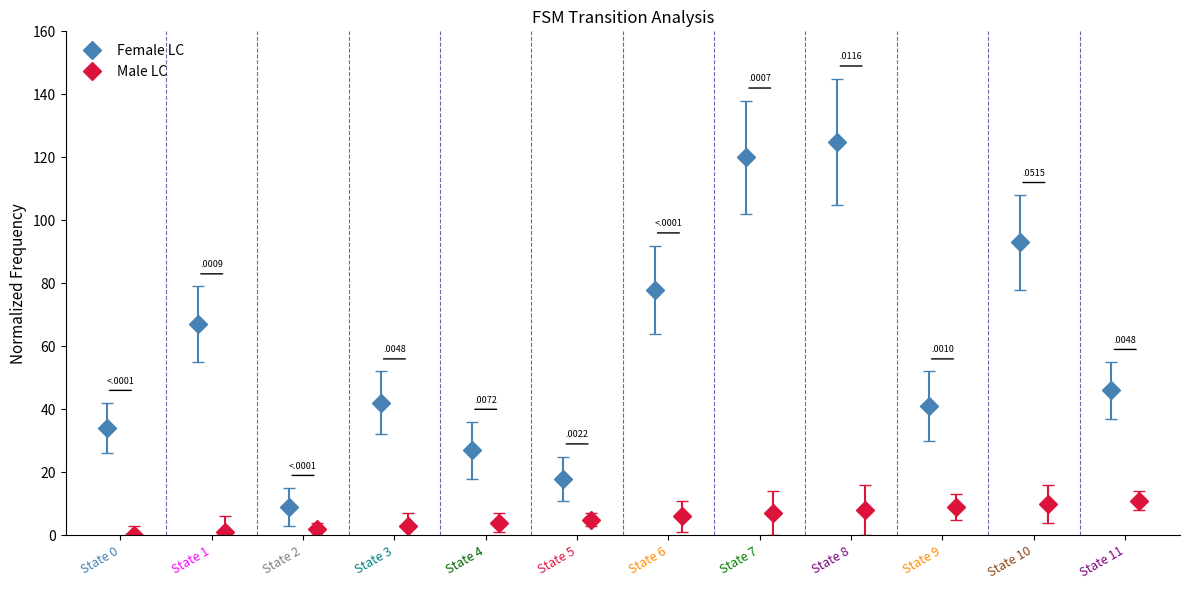

Between 10 and 3, which is larger?

10